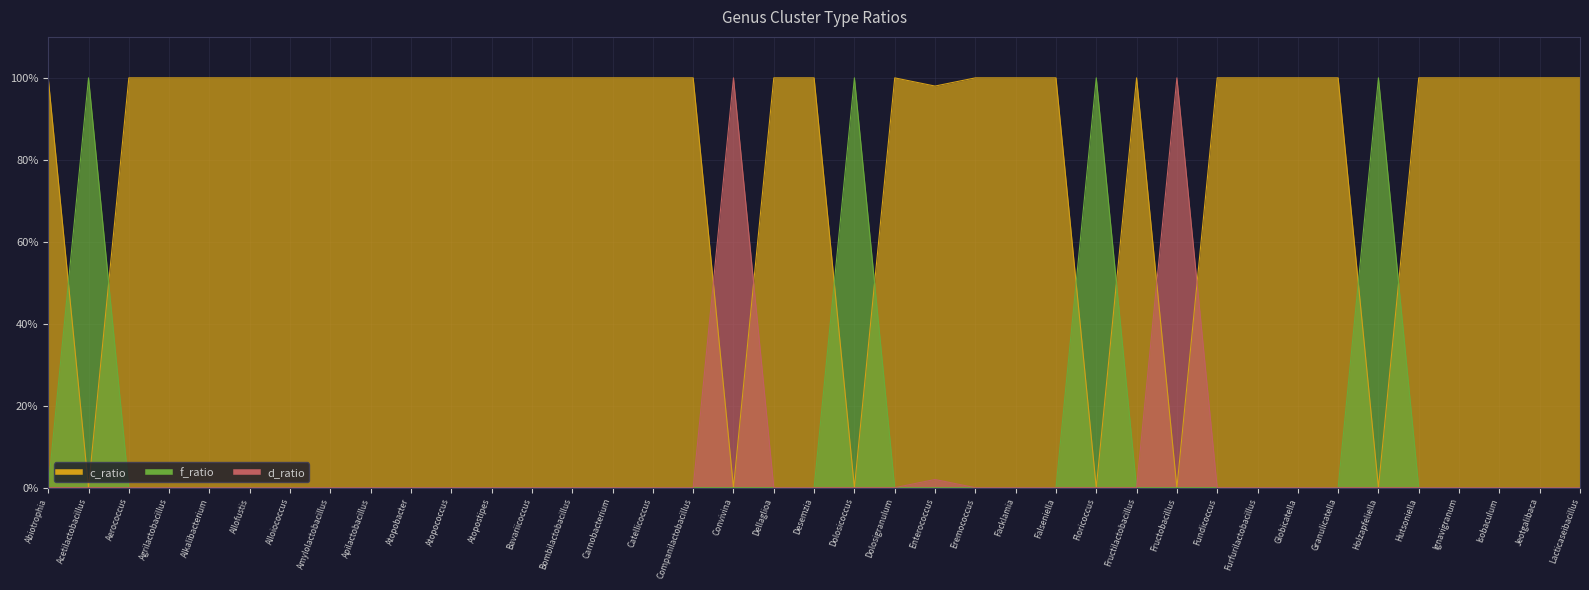

What is the spread (max minus min) of values at Atopobacter?

1.0